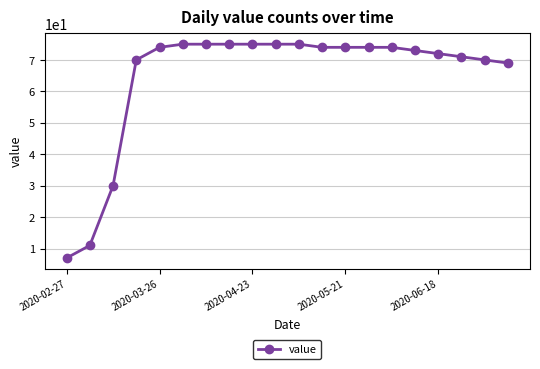

What is the average value?

65